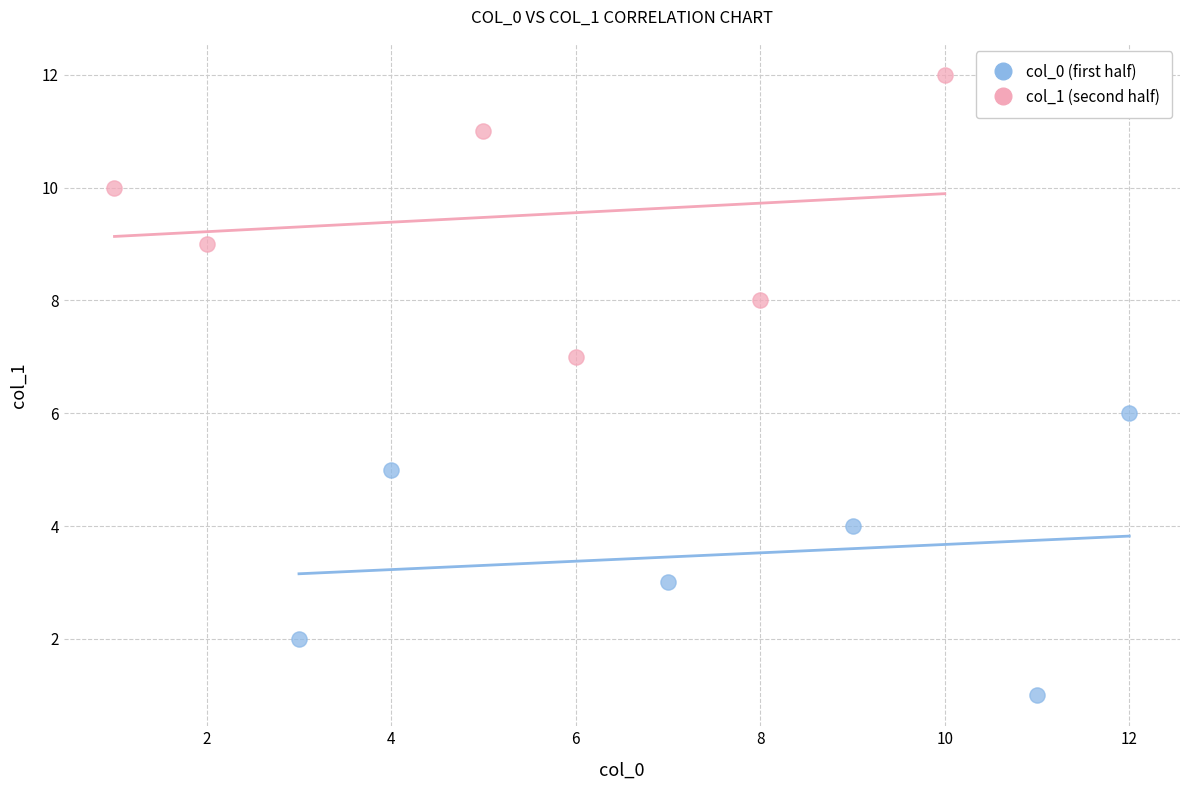

Which series reaches the maximum Y coordinate?

col_1 (second half)